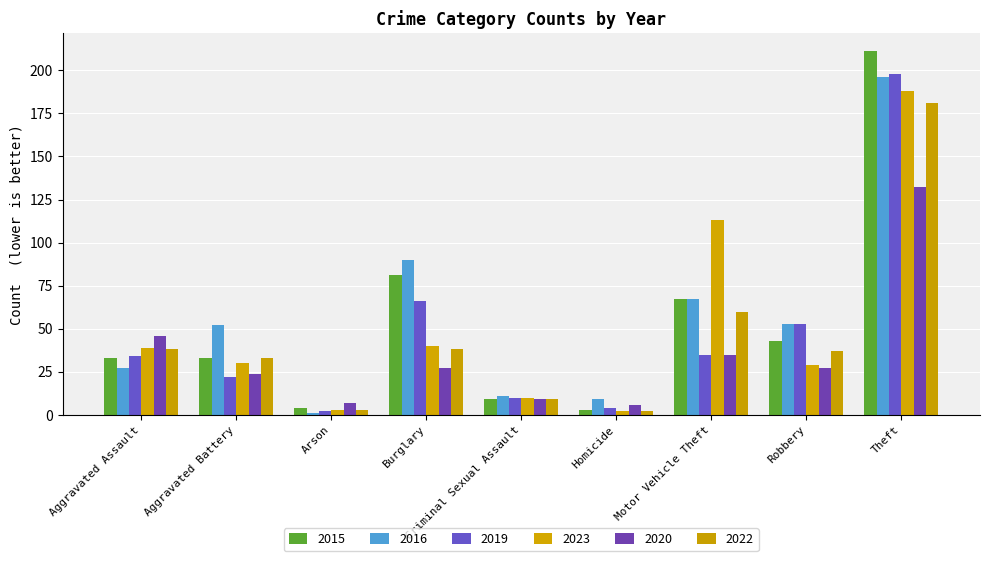

At how many categories does at least one series exceed 152?

1